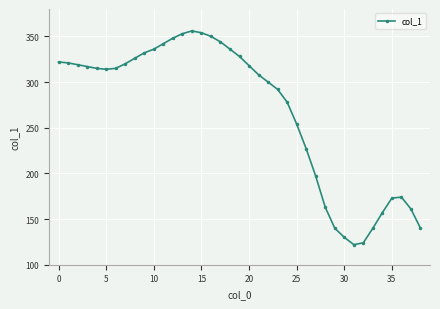

What is the sum of all values?

10446